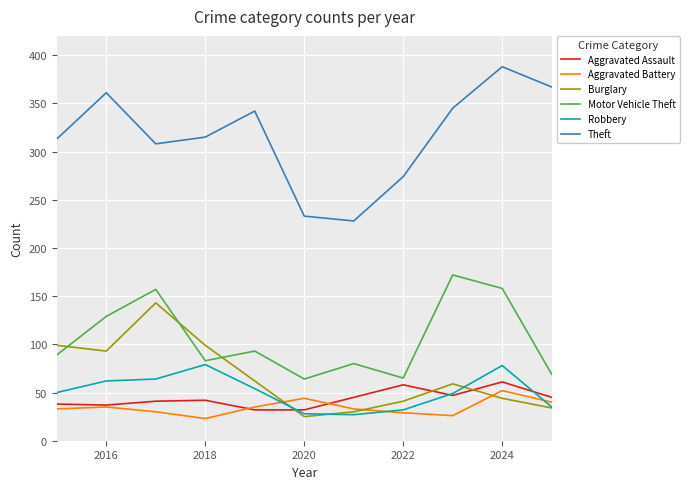

True or false: Theft and Motor Vehicle Theft intersect in this chart.

False